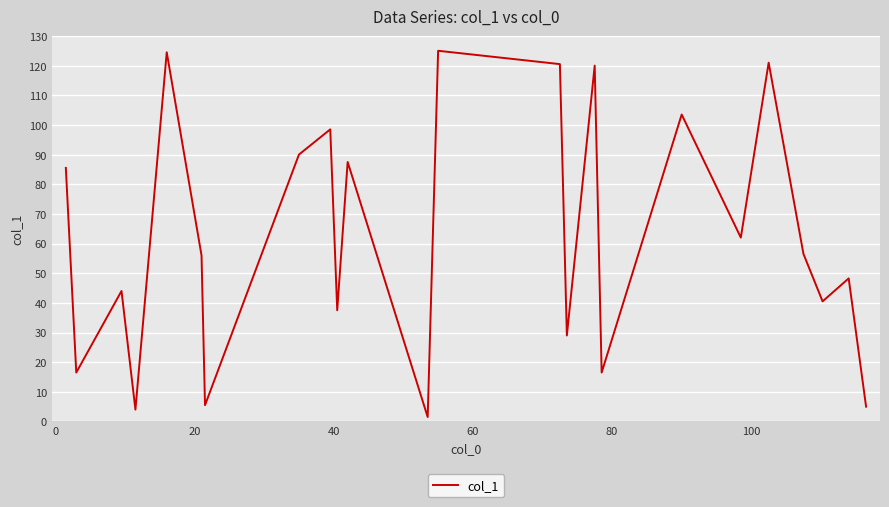

What is the greatest value displayed?

125.0